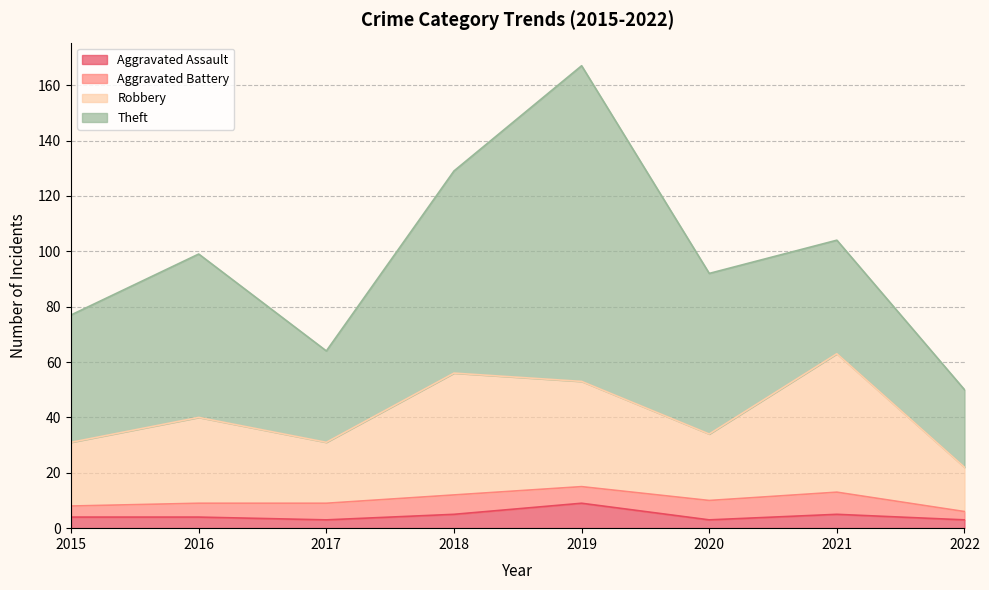

What is the value of the Aggravated Assault point at the 7th from the left?

5